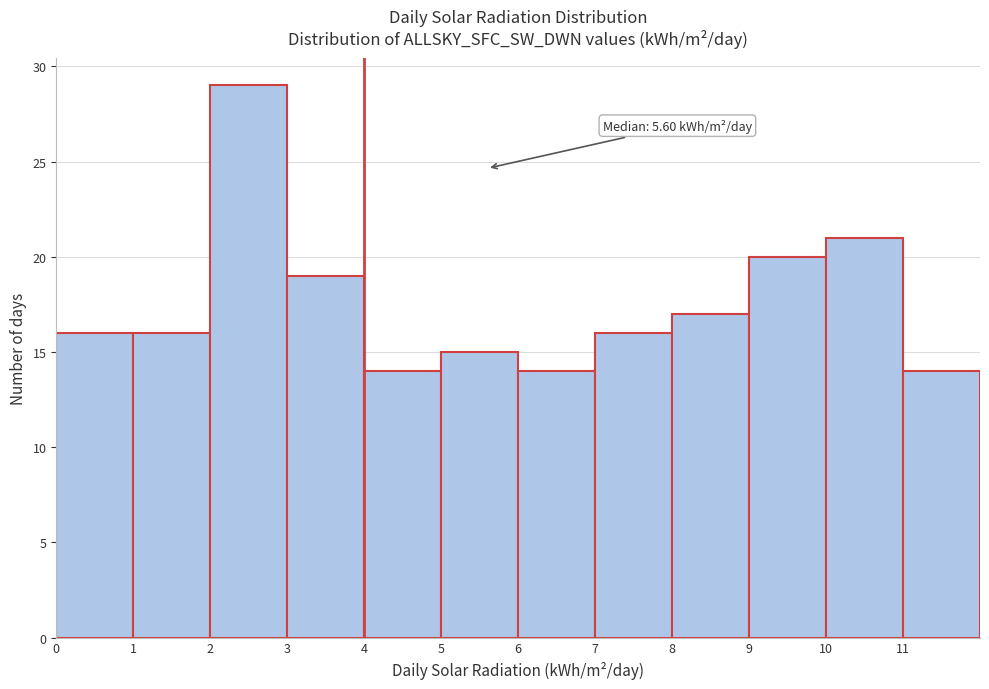

Which range on the x-axis has the tallest bar?

2 to 3